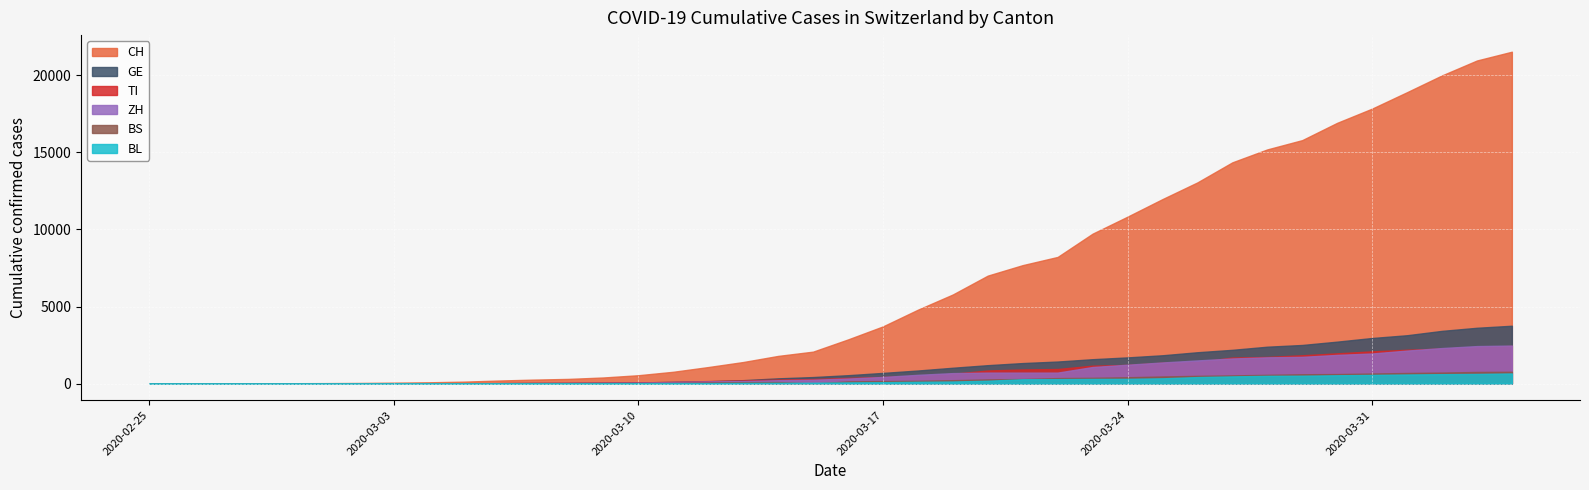

How many lines are shown in the chart?

6